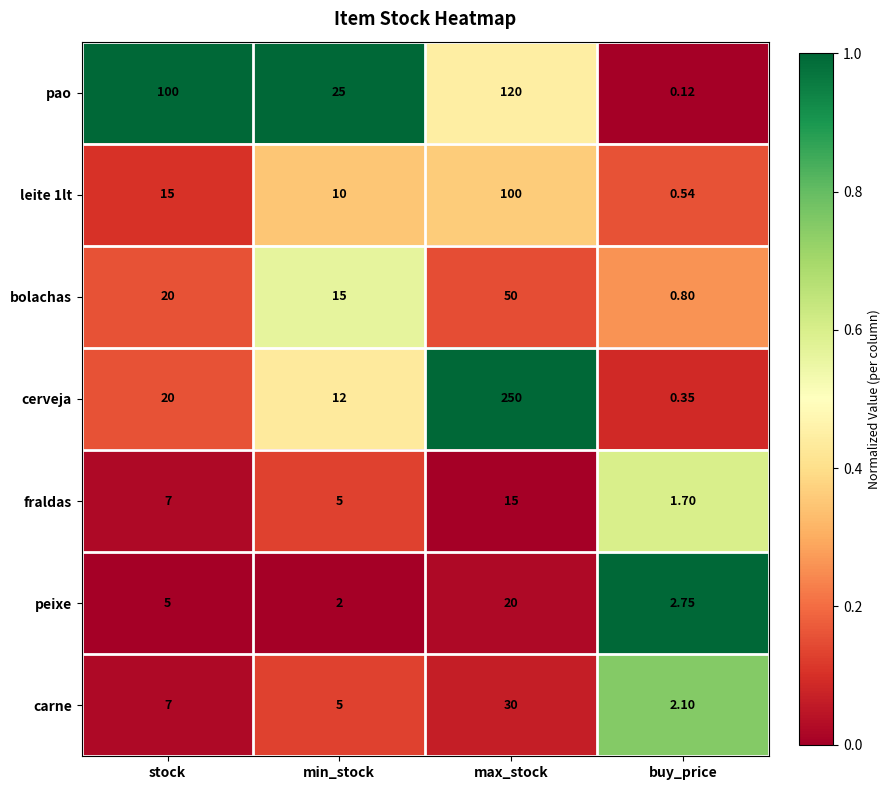

Which series changed the most between stock and min_stock?

pao